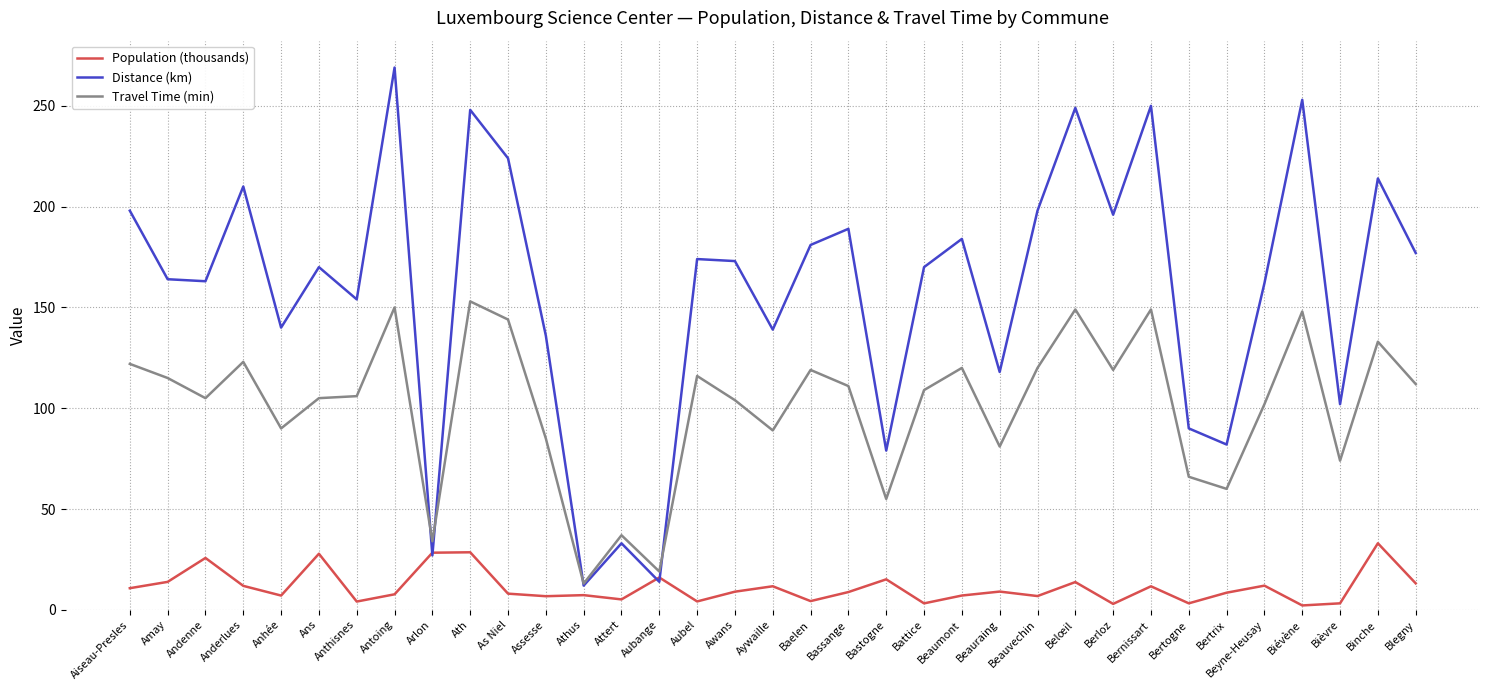

What is the sum of the Population (thousands) values at Assesse and Anhée?

13.8